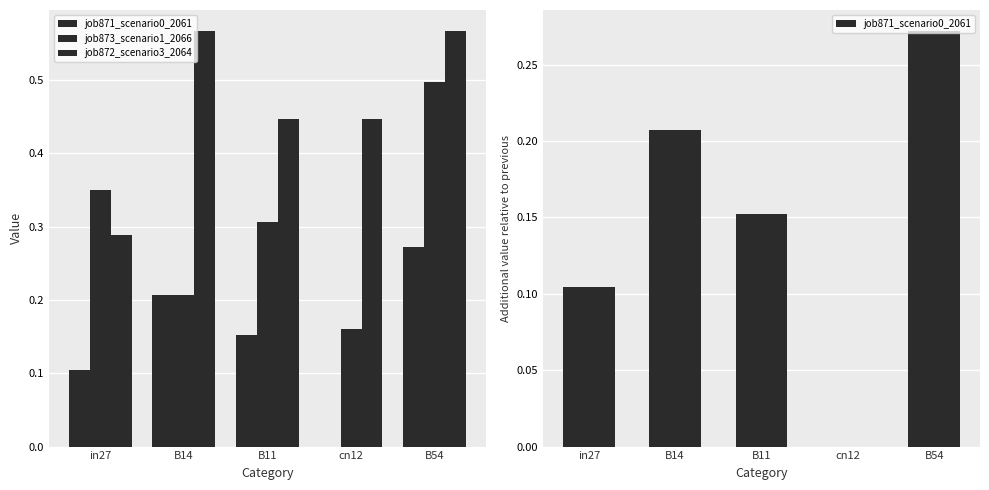

Which series has the largest total across all categories?

job872_scenario3_2064